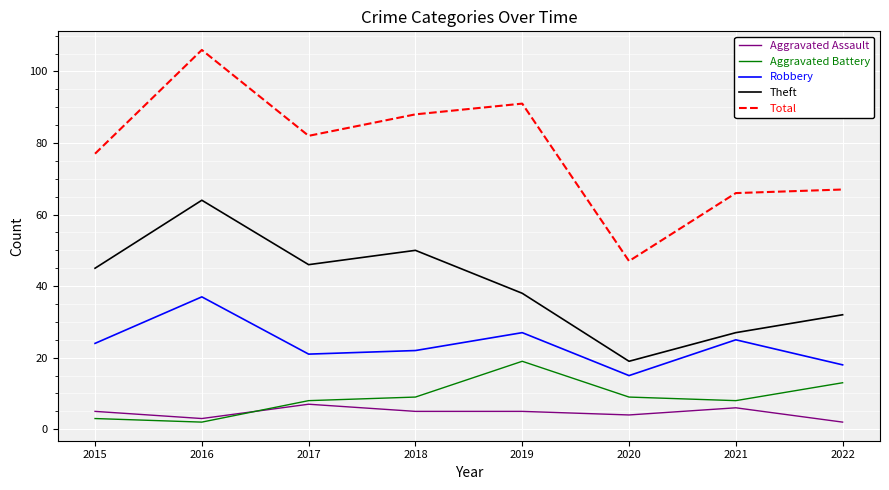

What is the difference between the Aggravated Assault values at 2015 and 2021?

1